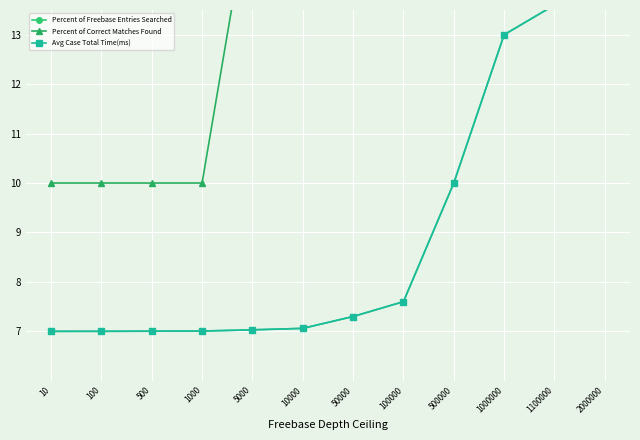

Which series has the widest spread of values?

Percent of Freebase Entries Searched